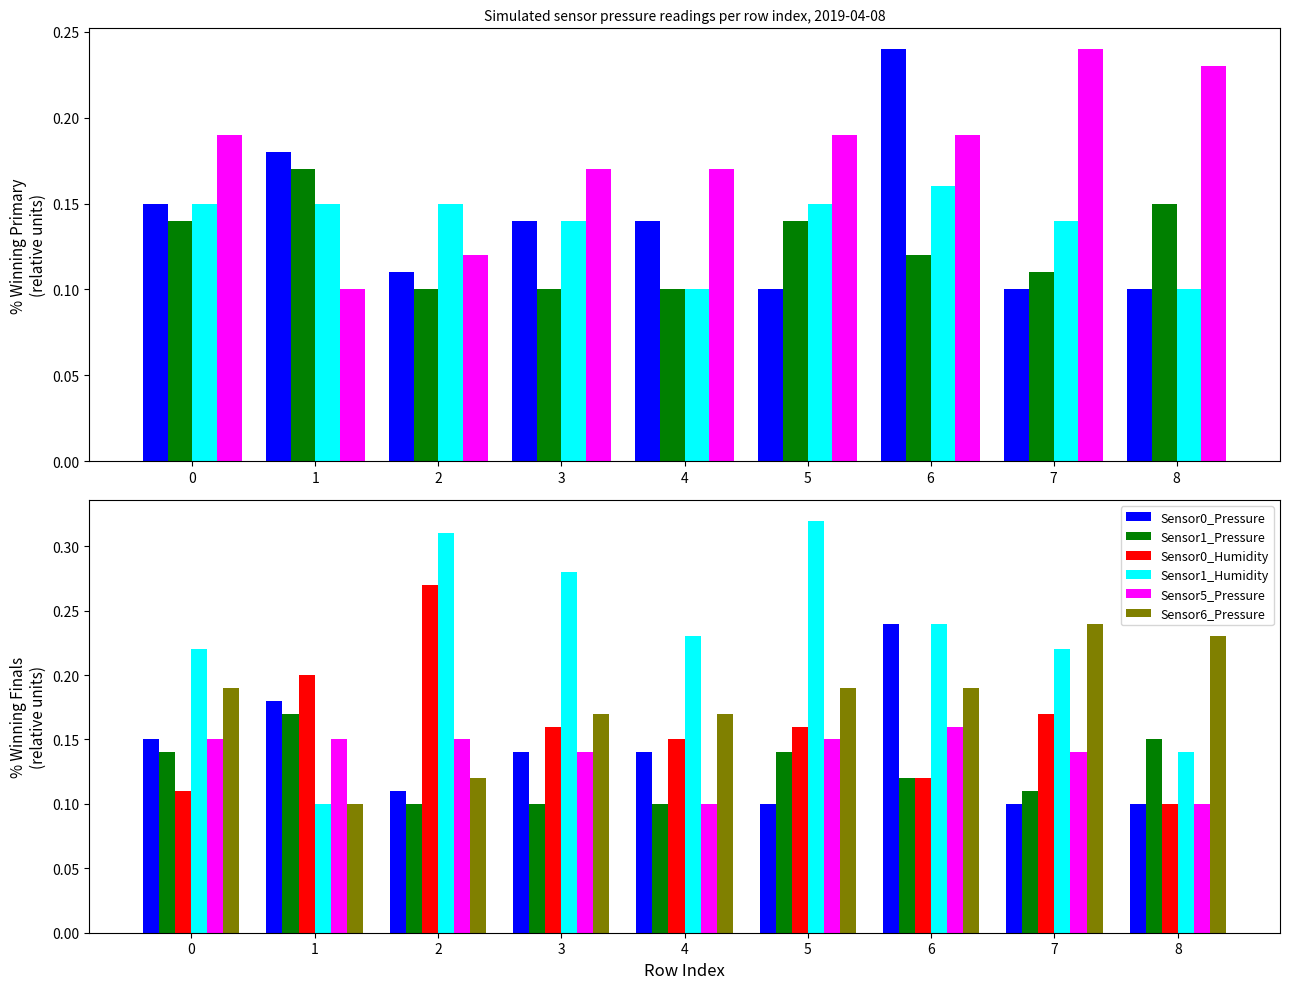

Reading left to right, extract all data points from this chart.

Sensor0_Pressure: 0.2	0.2	0.1	0.1	0.1	0.1	0.2	0.1	0.1
Sensor1_Pressure: 0.1	0.2	0.1	0.1	0.1	0.1	0.1	0.1	0.1
Sensor5_Pressure: 0.1	0.1	0.1	0.1	0.1	0.1	0.2	0.1	0.1
Sensor6_Pressure: 0.2	0.1	0.1	0.2	0.2	0.2	0.2	0.2	0.2
Sensor0_Humidity: 0.1	0.2	0.3	0.2	0.1	0.2	0.1	0.2	0.1
Sensor1_Humidity: 0.2	0.1	0.3	0.3	0.2	0.3	0.2	0.2	0.1